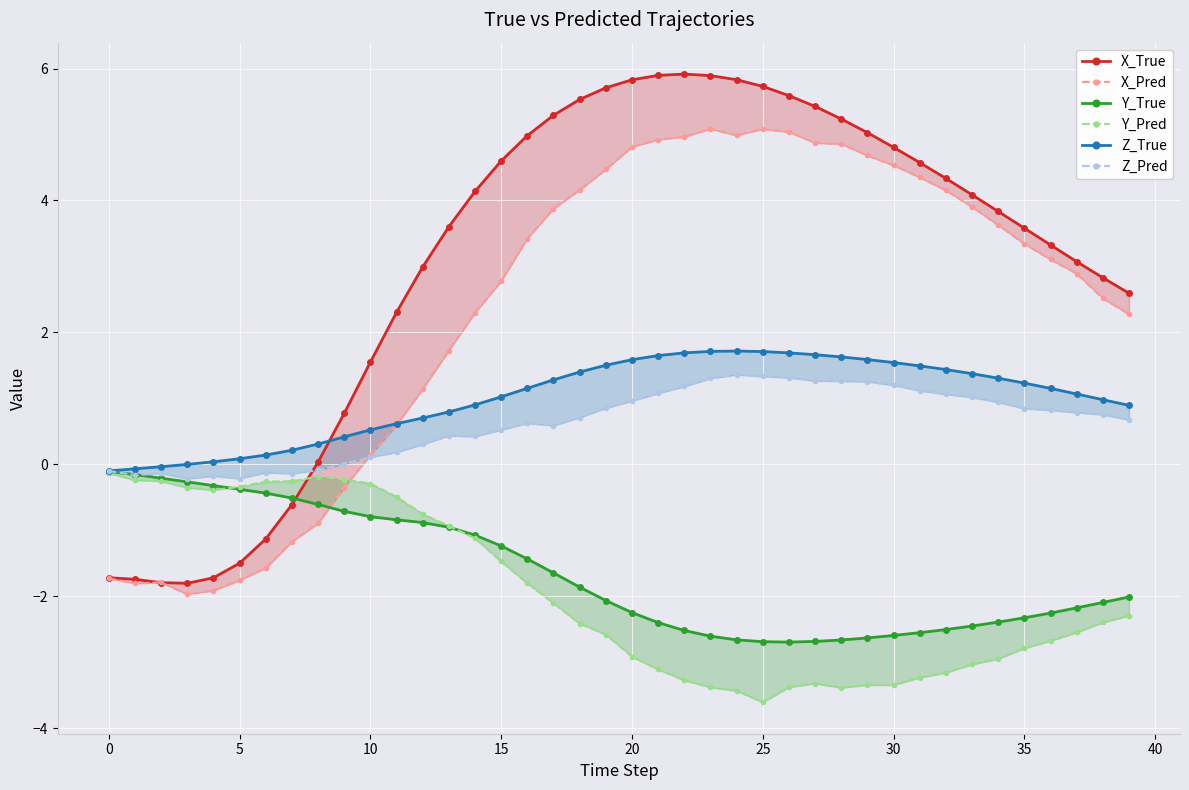

The value of Y_Pred at 18 is -2.4. True or false?

True